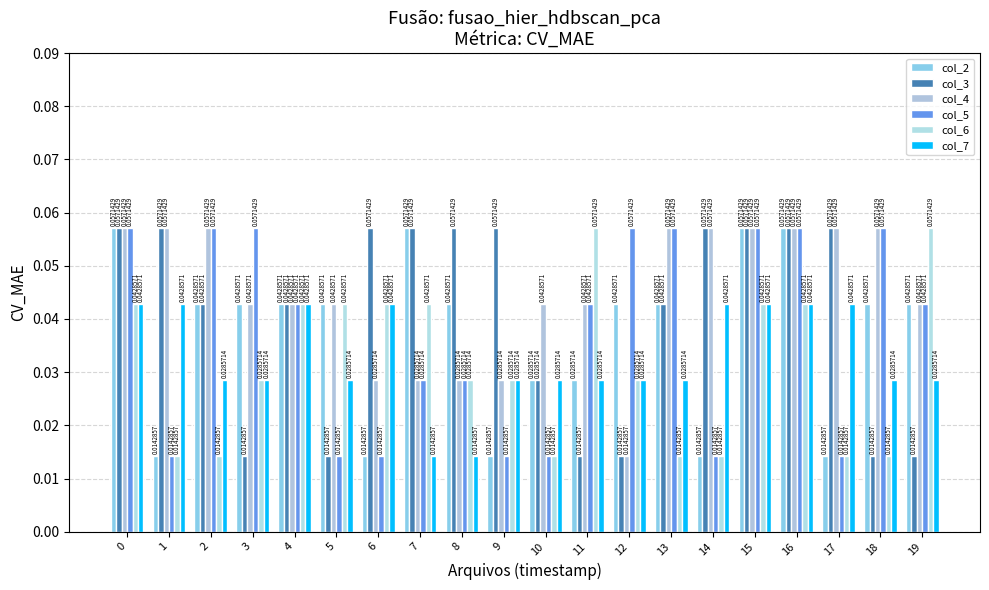

What are all the series names shown in the legend?

col_2, col_3, col_4, col_5, col_6, col_7